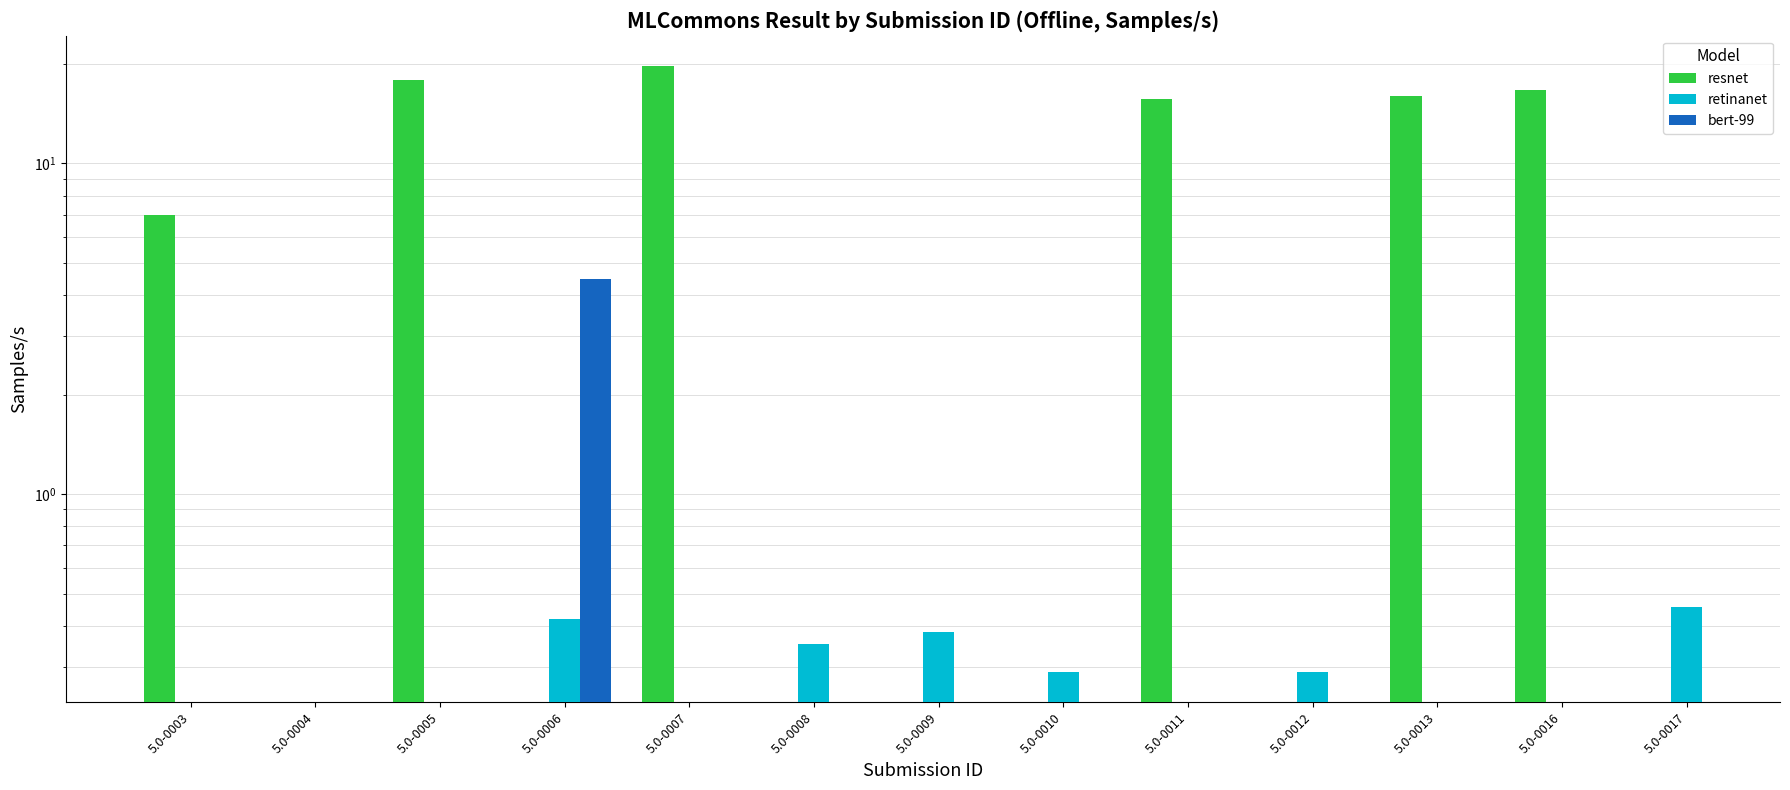

Which series has the largest range (max minus min)?

resnet